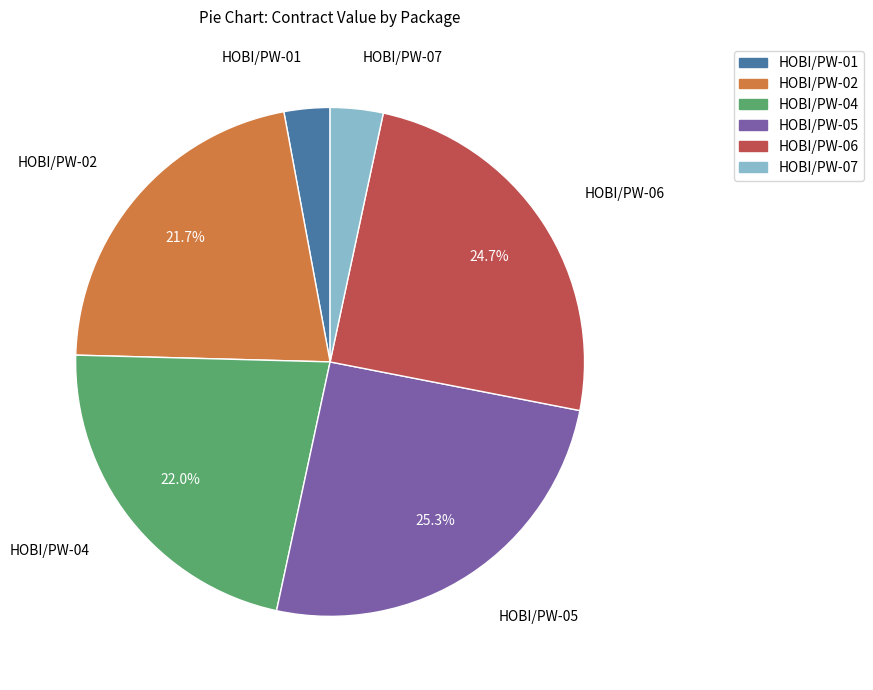

Is there a majority slice in this chart?

No